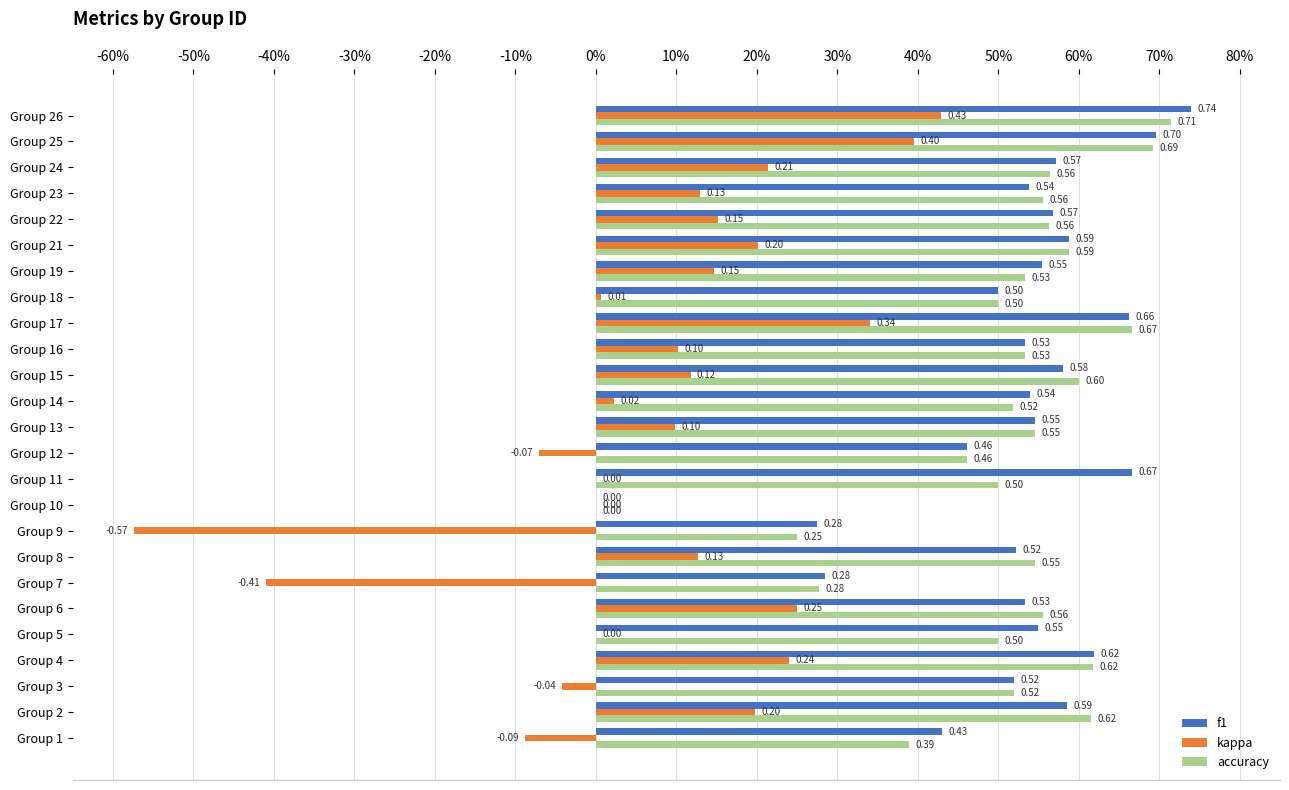

Which series has the largest total across all categories?

f1